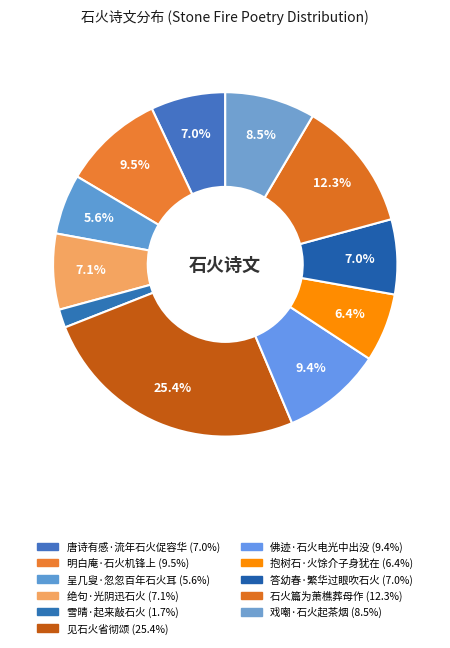

To the nearest percent, what portion does 见石火省彻颂 represent?

25%